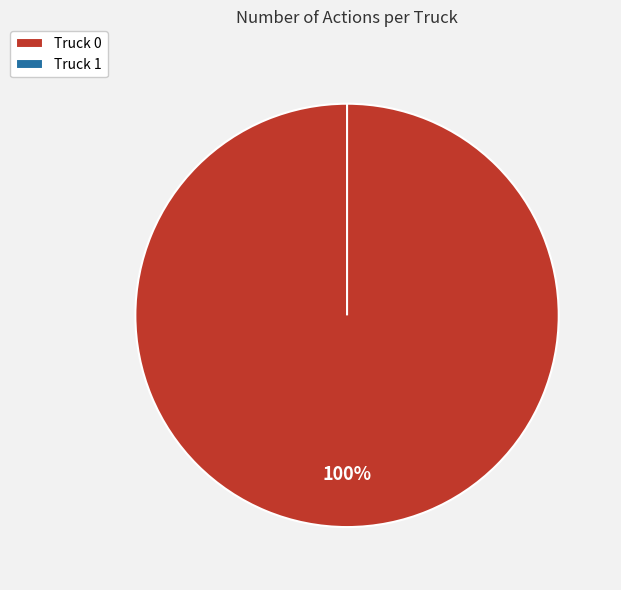

Count the number of slices in the pie.

2